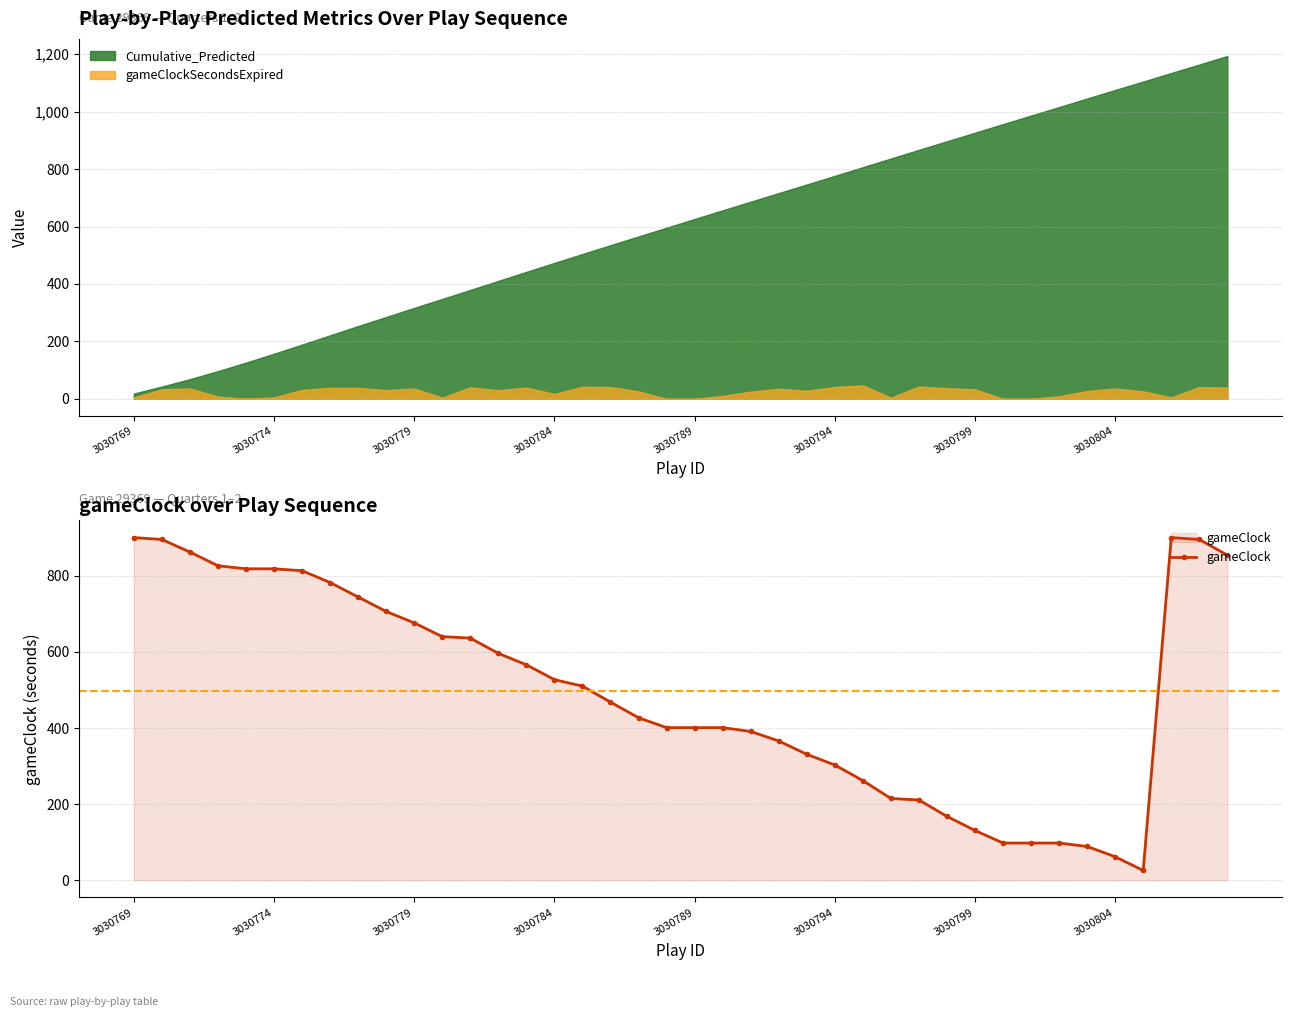

The gameClock series shows 107 at 3030804. True or false?

False